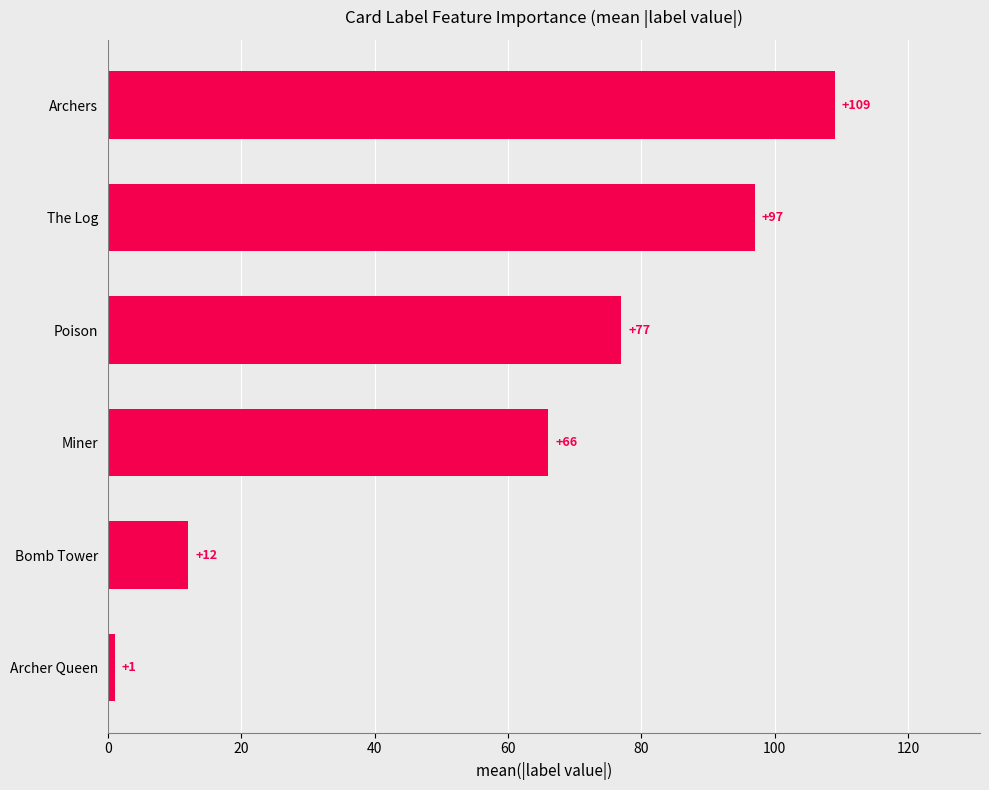

What is the change in value from Miner to The Log?

+31